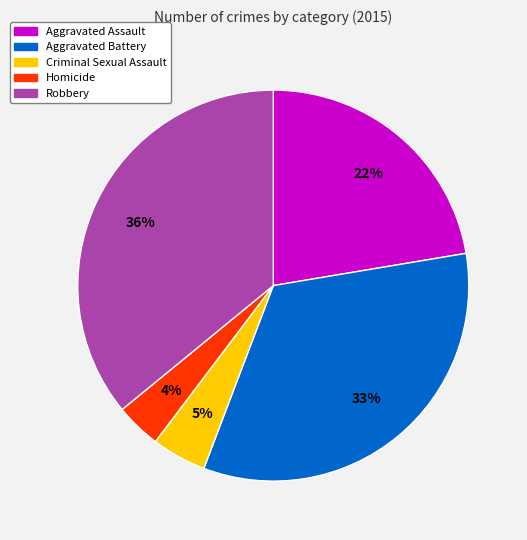

To the nearest percent, what percentage of the pie is Criminal Sexual Assault?

5%